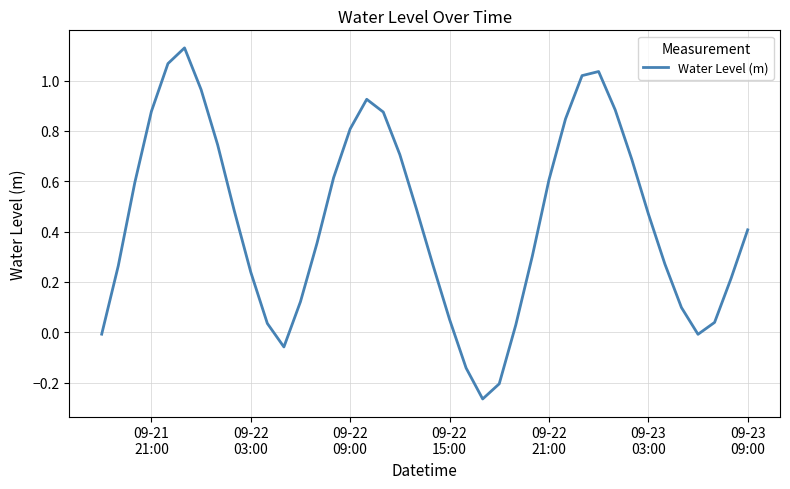

What is the difference between the maximum and minimum values?

1.4